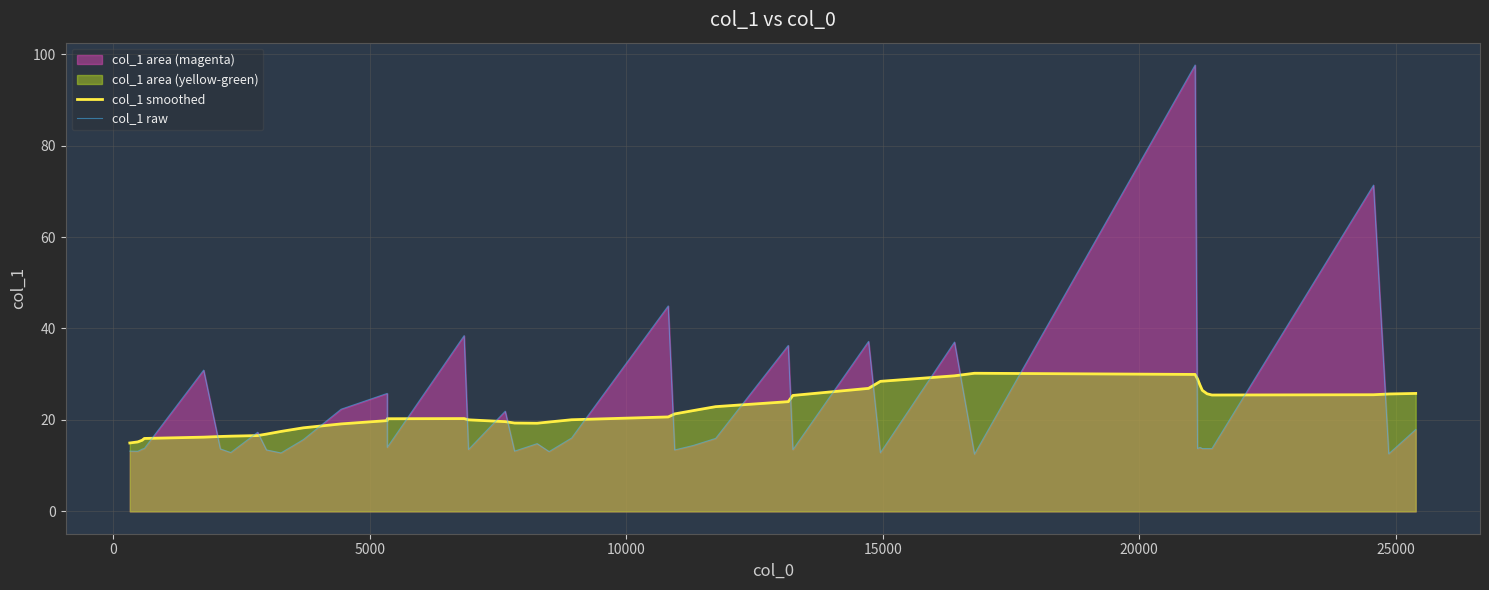

True or false: col_1 smoothed and col_1 raw cross at least once.

True